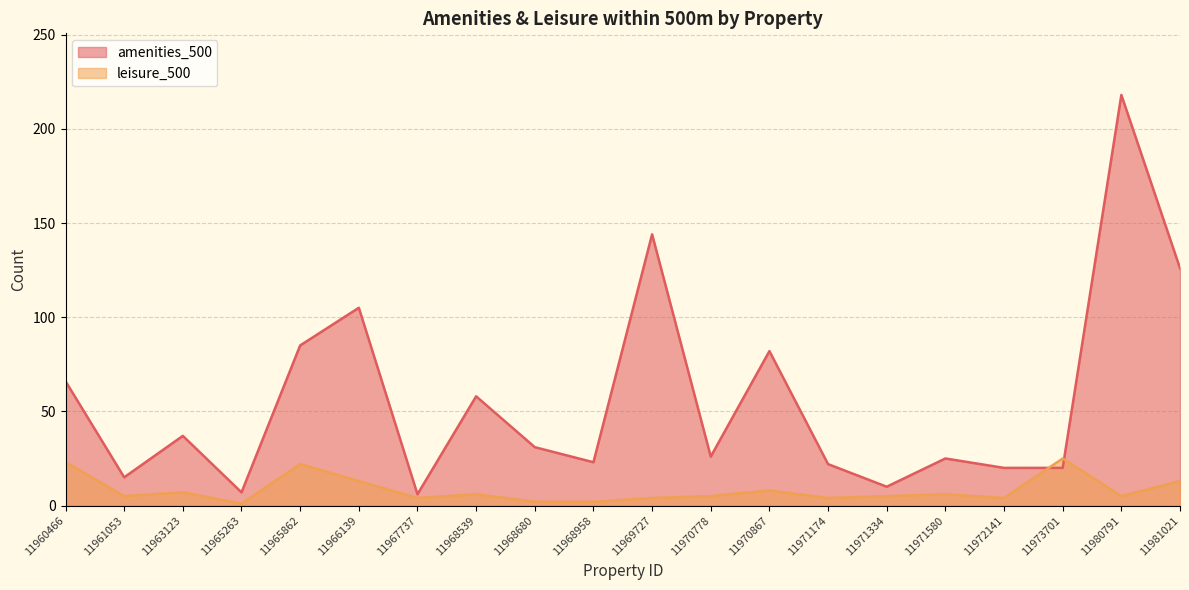

Which series has the largest total across all categories?

amenities_500